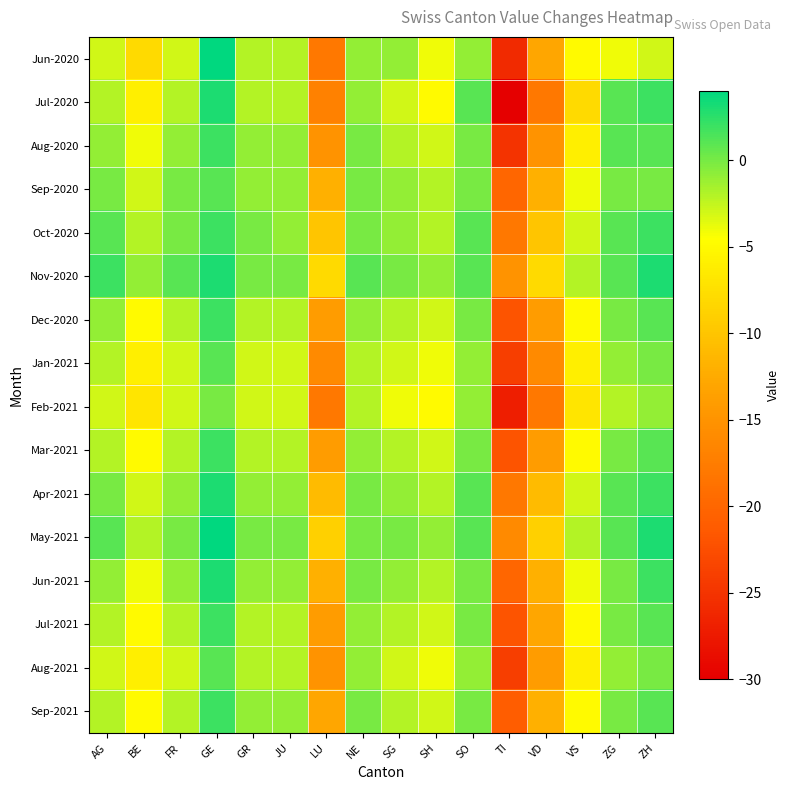

How many categories are shown in the chart?

16